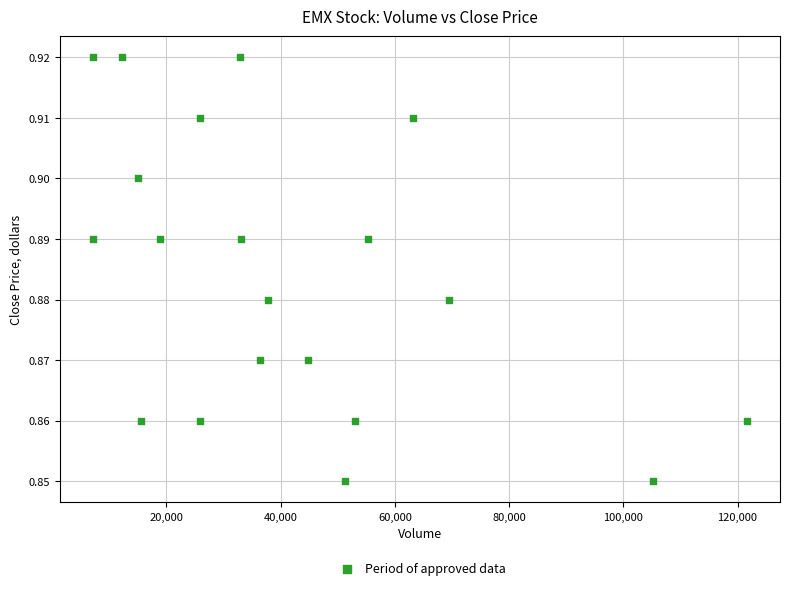

What is the range of X values (max minus min)?

114600.0